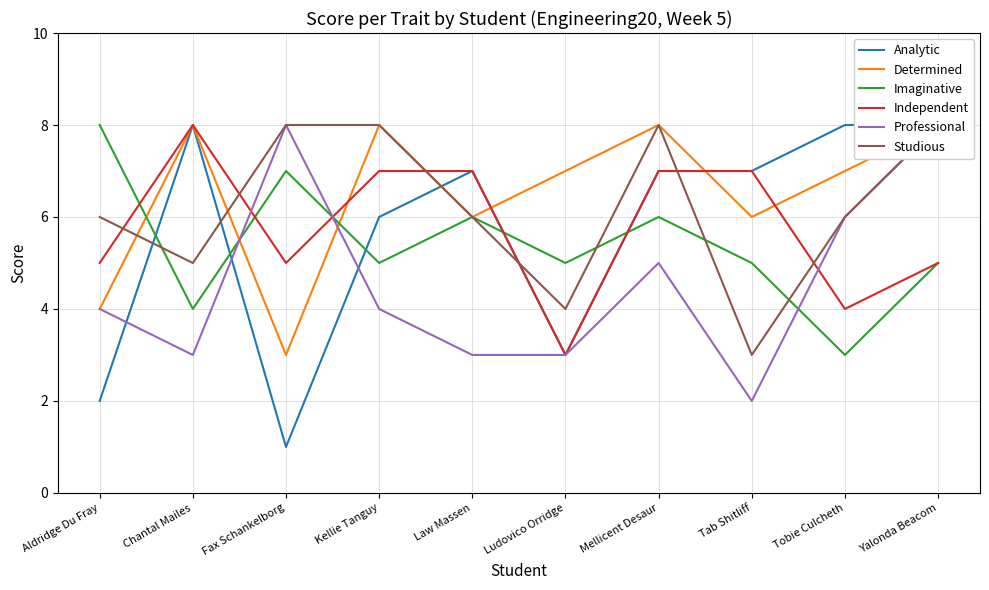

List the series in order of their peak value, lowest first.

Analytic, Determined, Imaginative, Independent, Professional, Studious